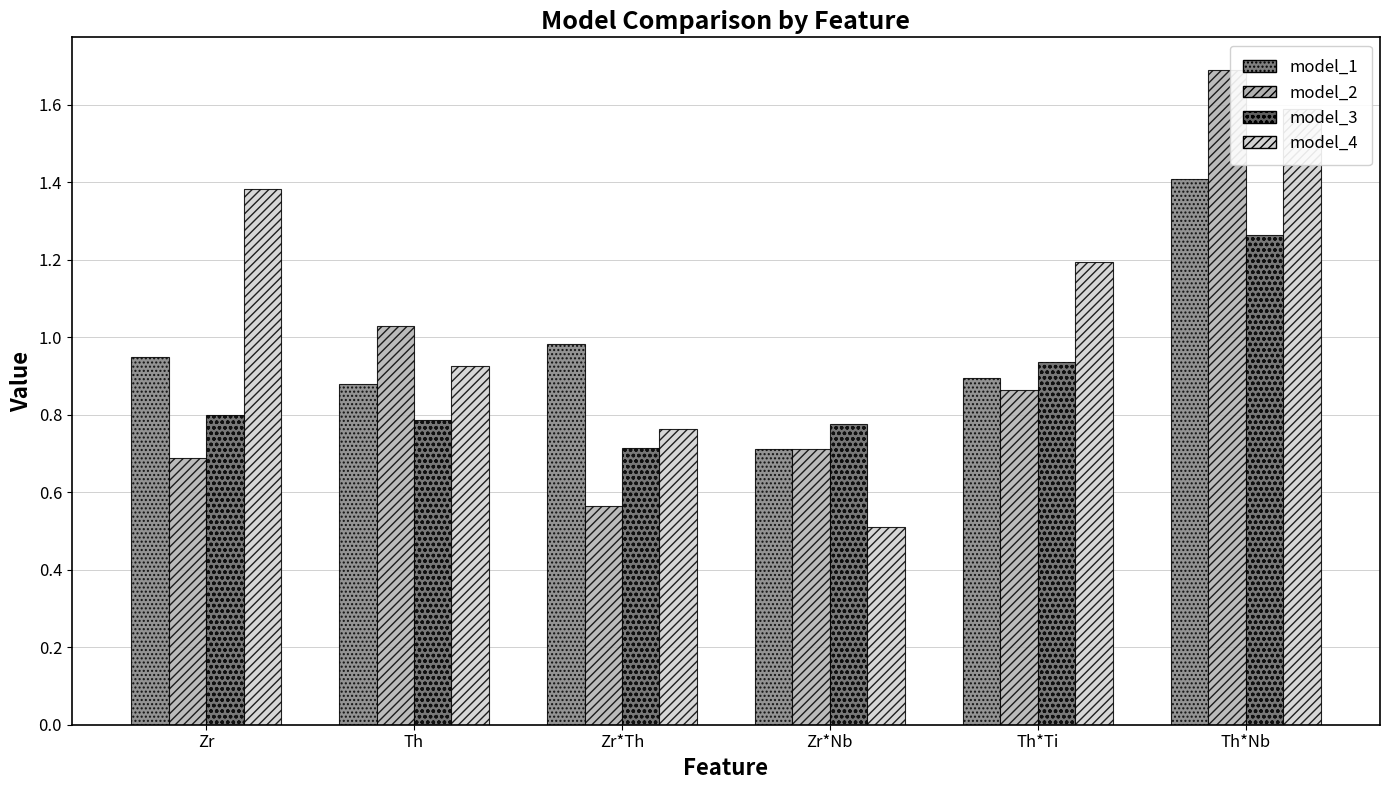

Which series has the largest total across all categories?

model_4